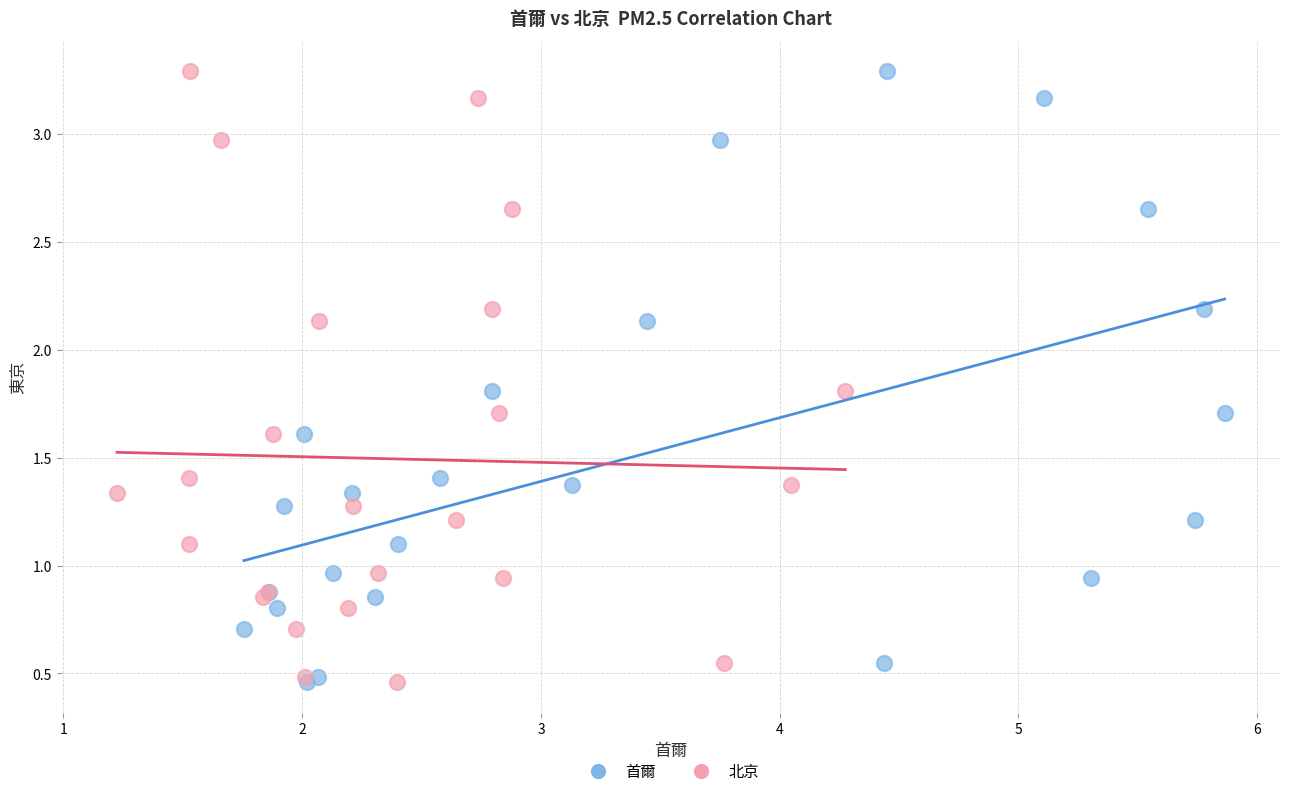

What are all the series names shown in the legend?

首爾, 北京